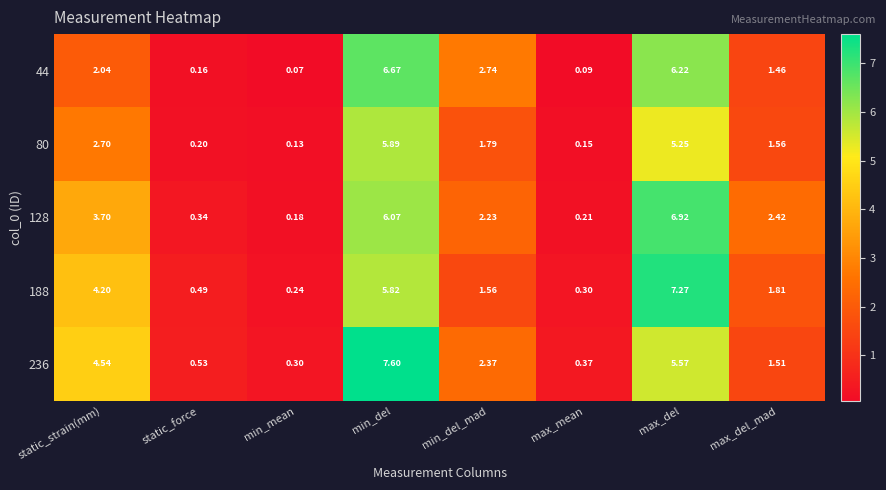

Rank the categories by 44 value from lowest to highest.

min_mean, max_mean, static_force, max_del_mad, static_strain(mm), min_del_mad, max_del, min_del